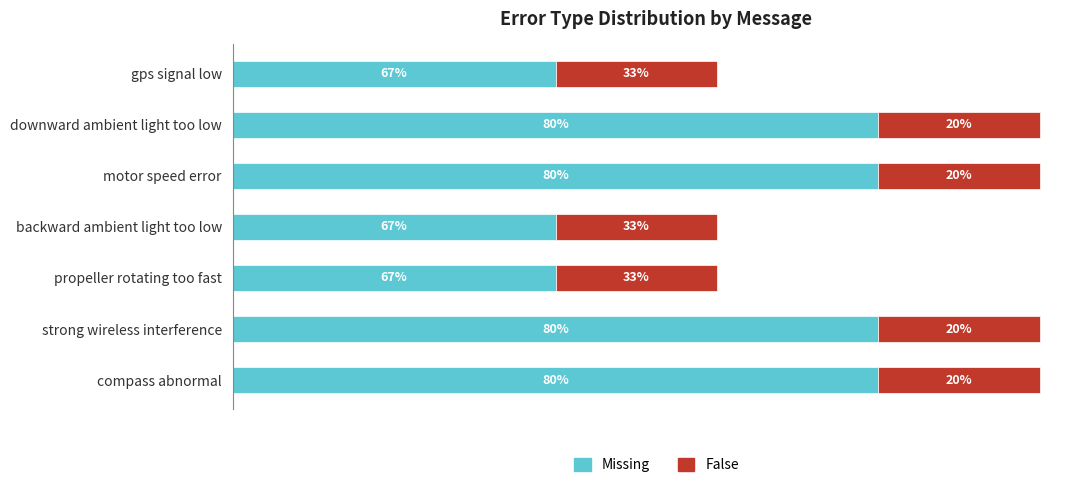

What are all the series names shown in the legend?

Missing, False